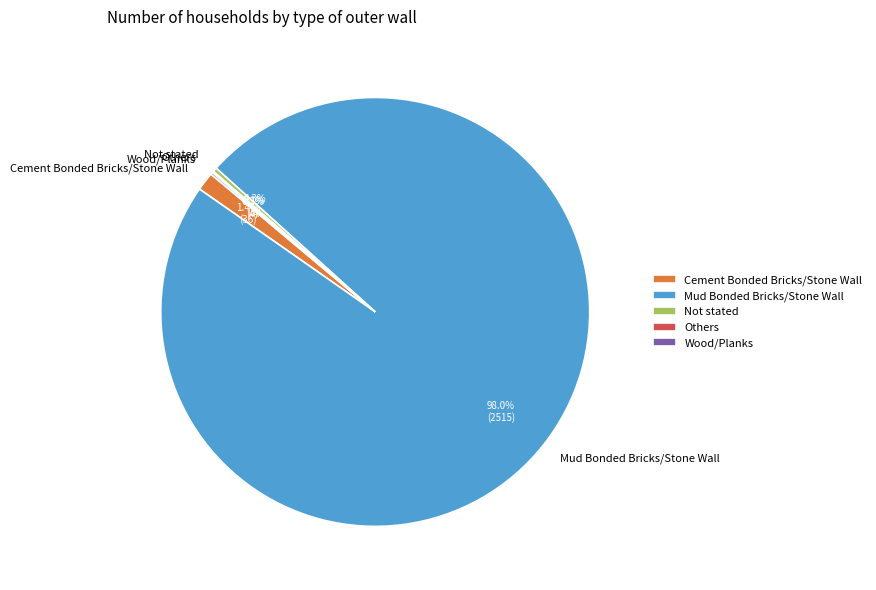

To the nearest percent, what is the difference between the largest and smallest slice percentages?

98%